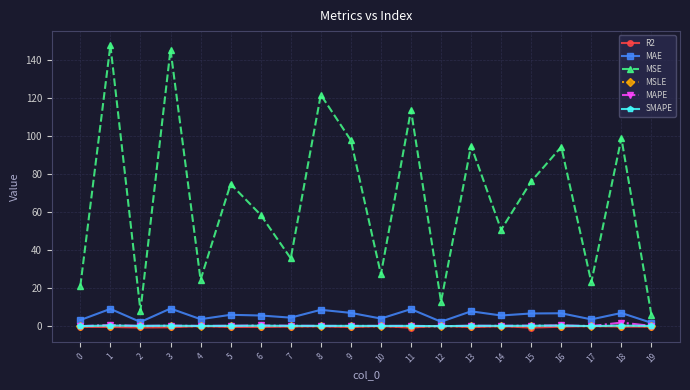

What is the value of the MSE point at the 20th from the left?

5.9